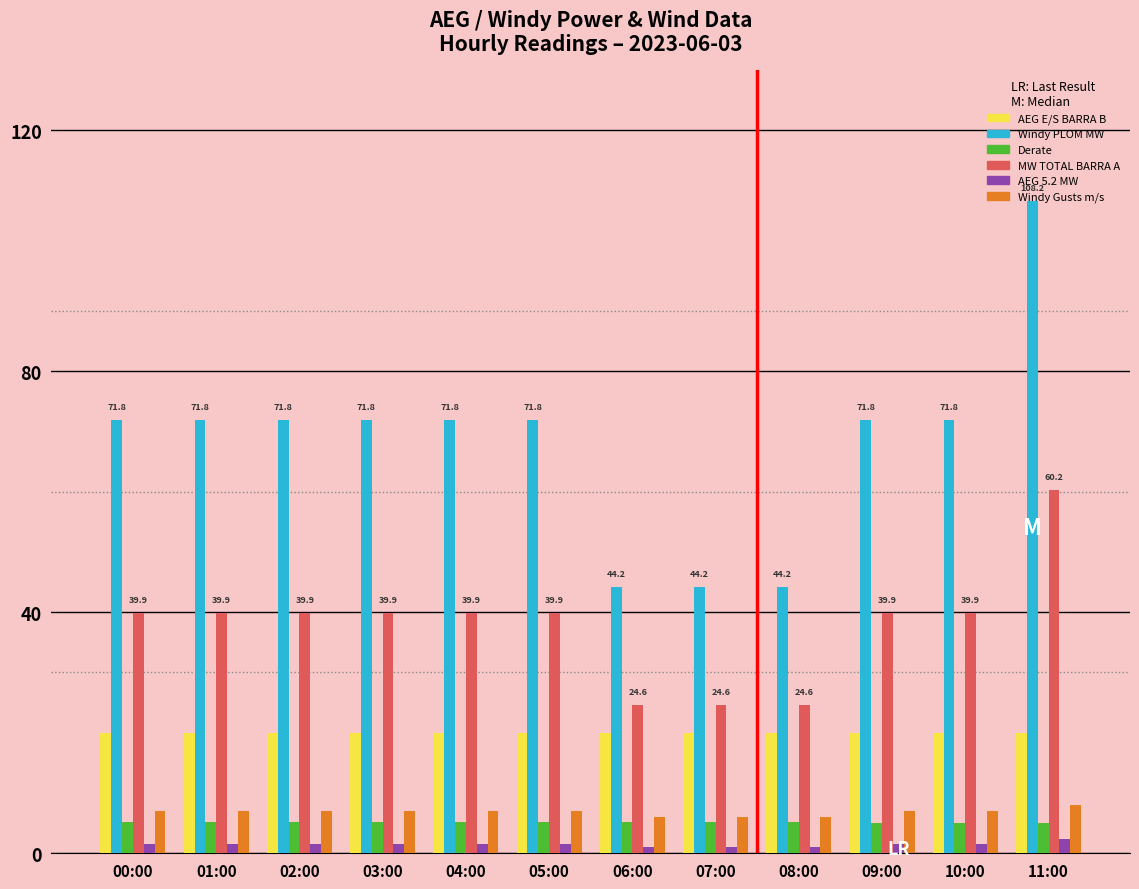

What are all the series names shown in the legend?

AEG E/S BARRA B, Windy PLOM MW, Derate, MW TOTAL BARRA A, AEG 5.2 MW, Windy Gusts m/s